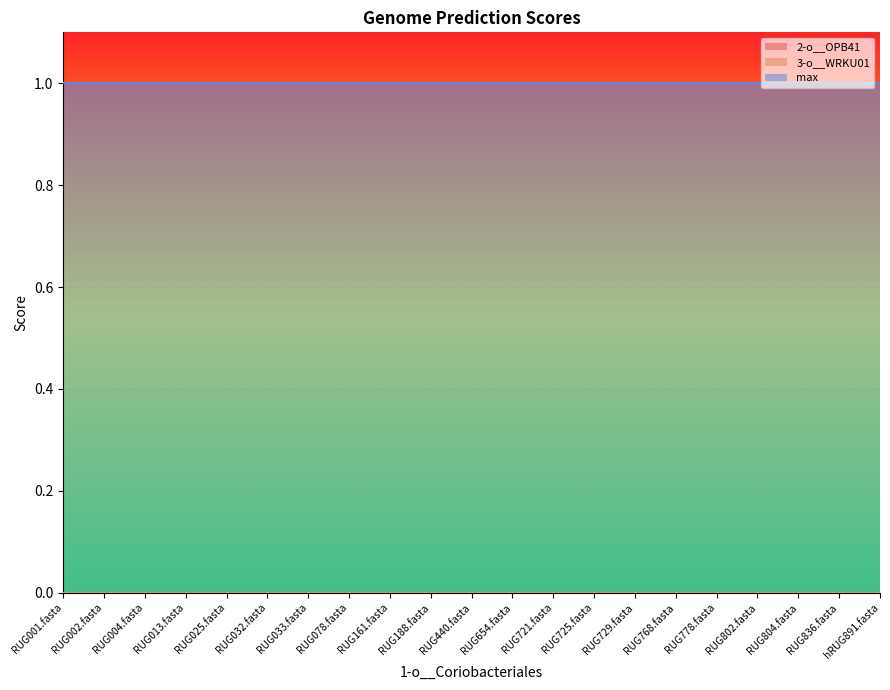

Which series has the largest total across all categories?

max